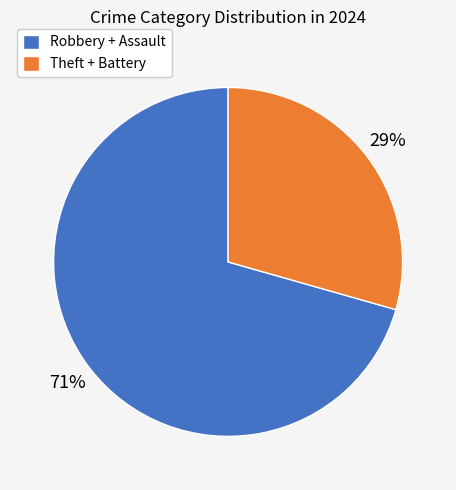

Does any single category account for the majority?

Yes